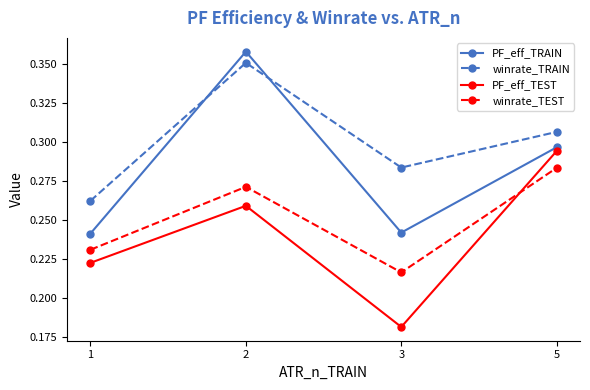

Rank the series by their average value, from lowest to highest.

PF_eff_TEST, winrate_TEST, PF_eff_TRAIN, winrate_TRAIN